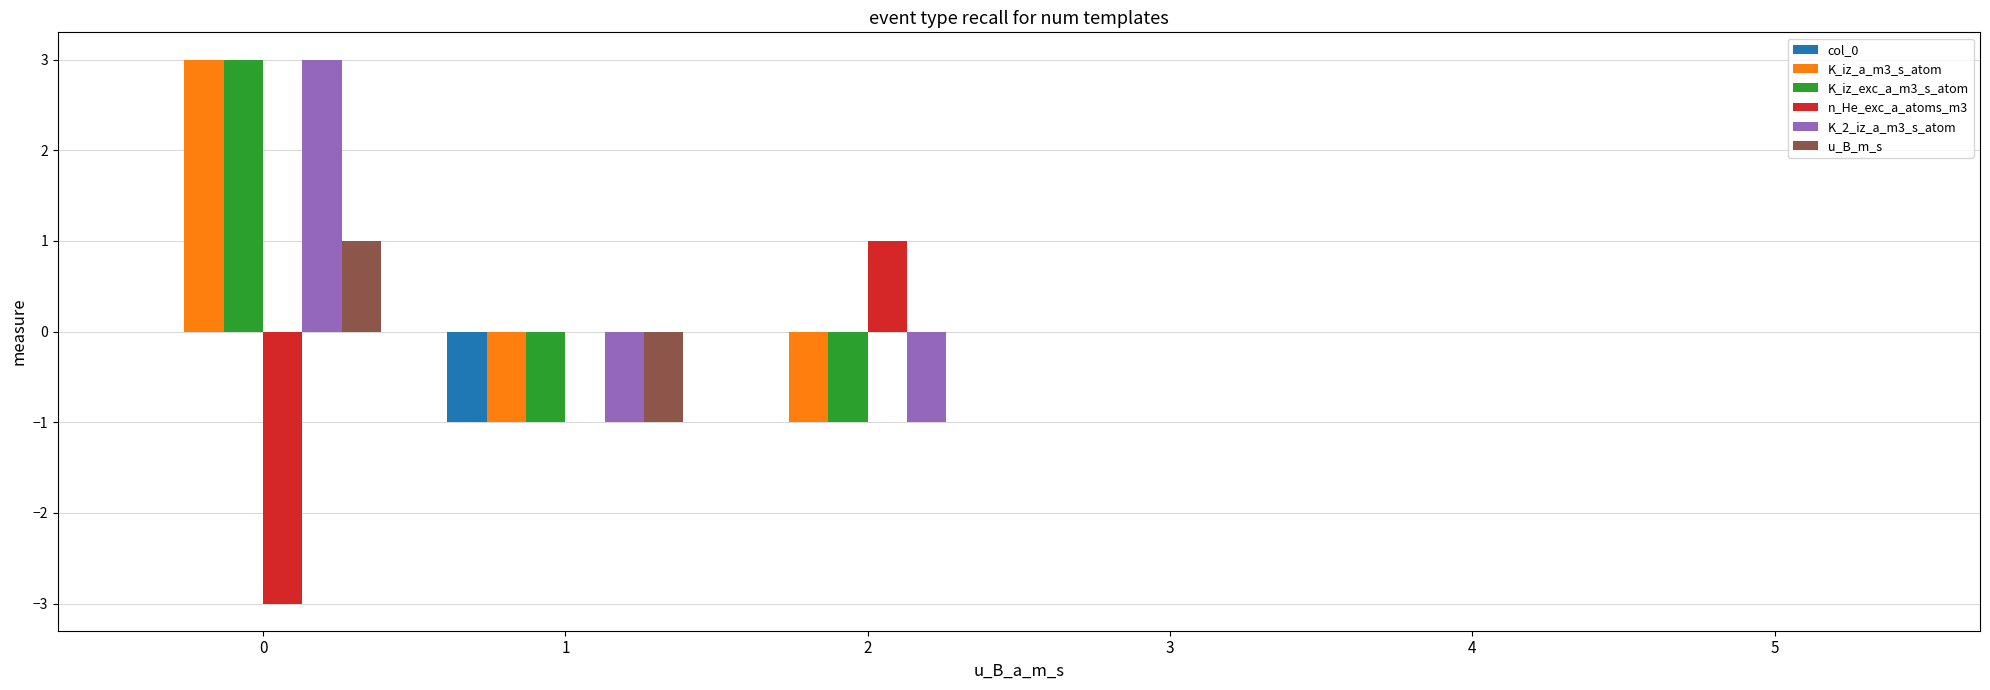

What is the maximum value shown in the chart?

3